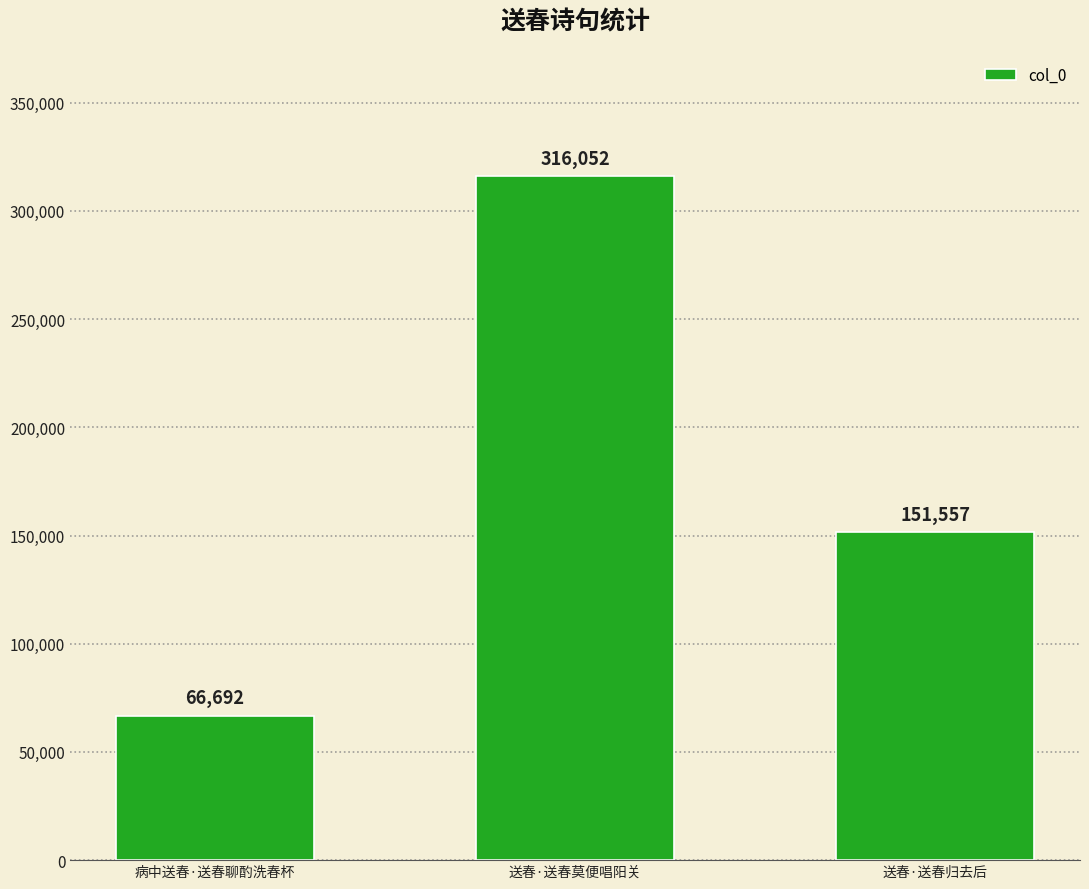

True or false: the data shows 110695 at 送春·送春莫便唱阳关.

False